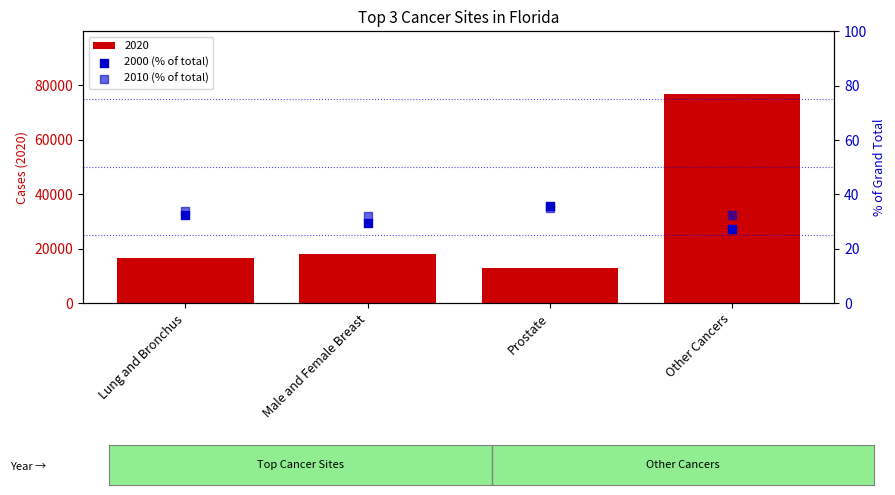

At which category is the sum across all series the highest?

Prostate